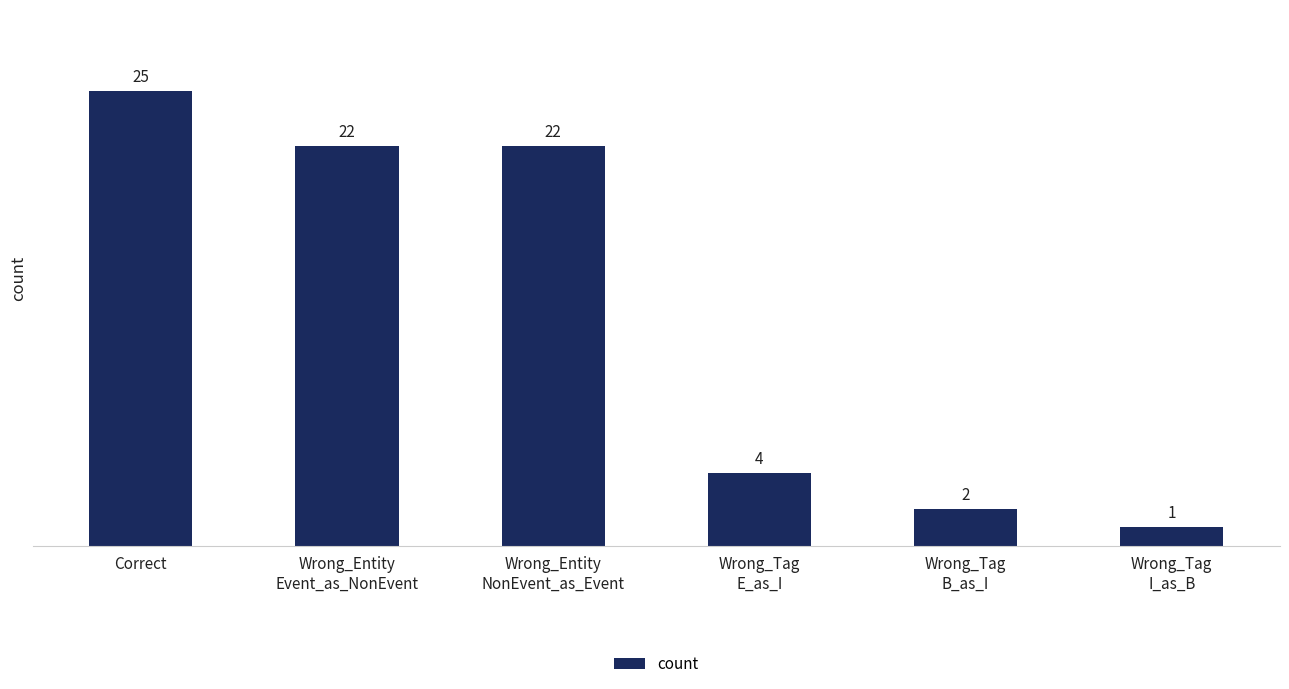

What is the smallest value displayed?

1